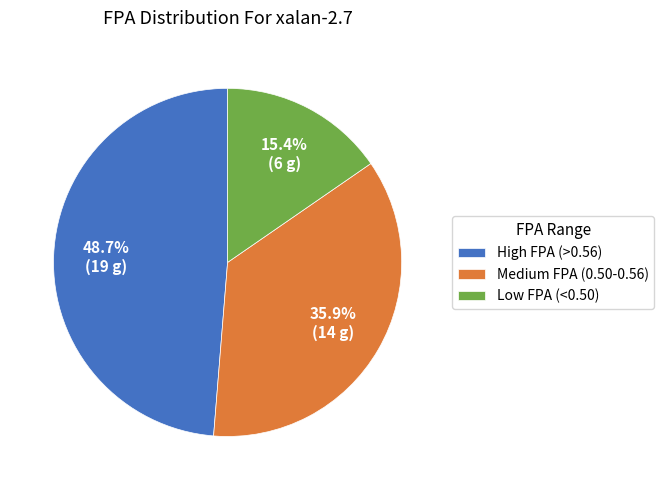

How many segments does this pie chart have?

3